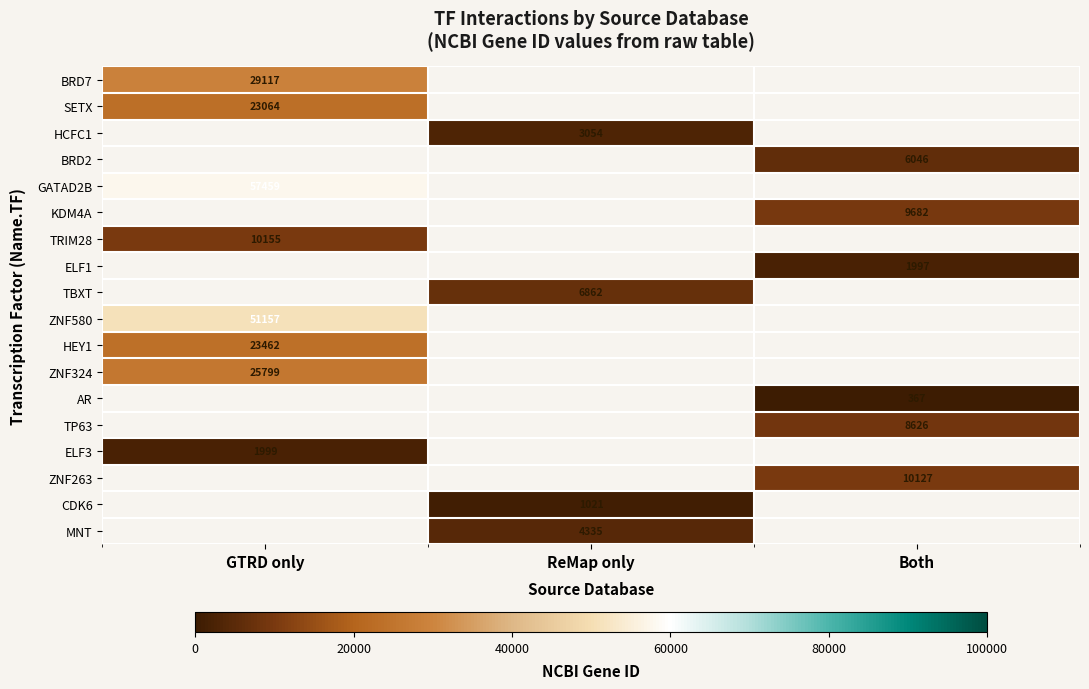

True or false: TBXT has a value of 2047 at ReMap only.

False